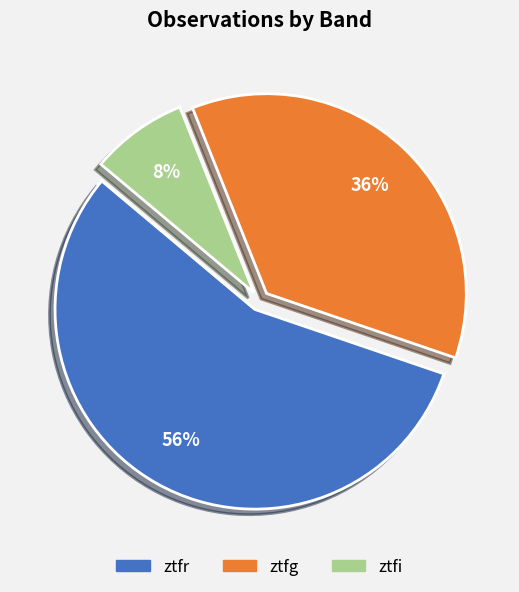

To the nearest percent, what percentage of the pie is ztfi?

8%